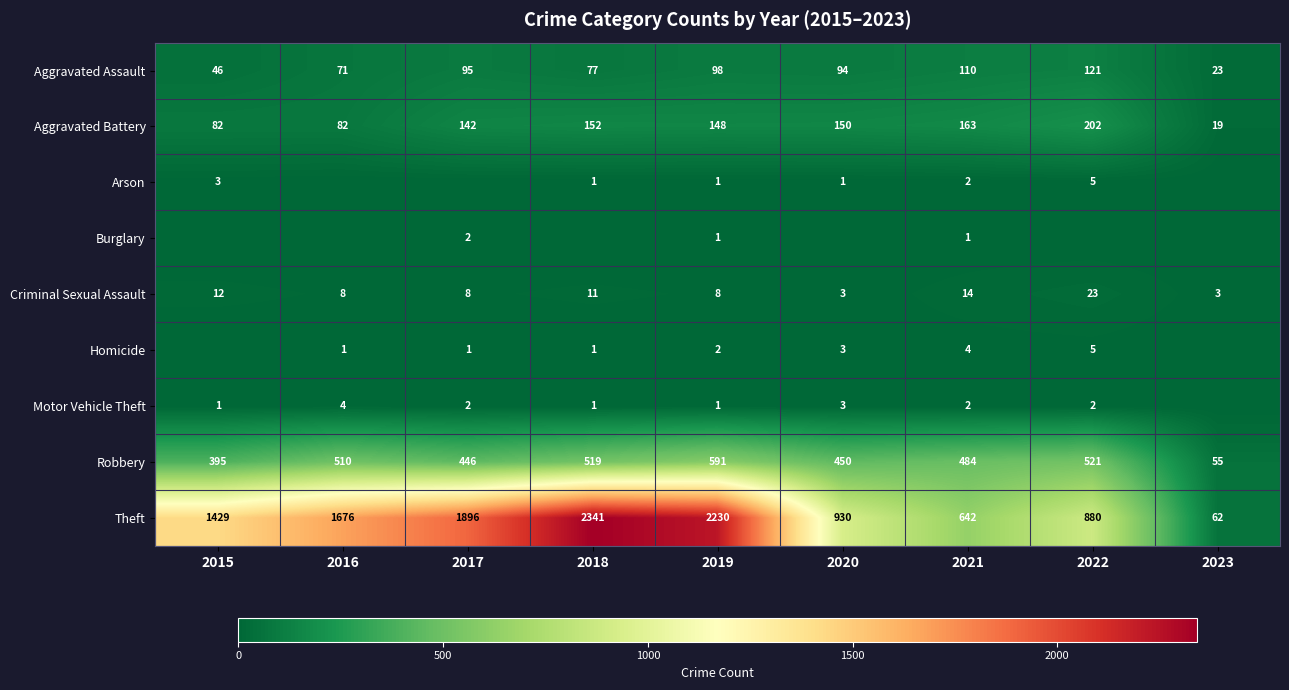

True or false: Aggravated Assault has a value of 77 at 2018.

True